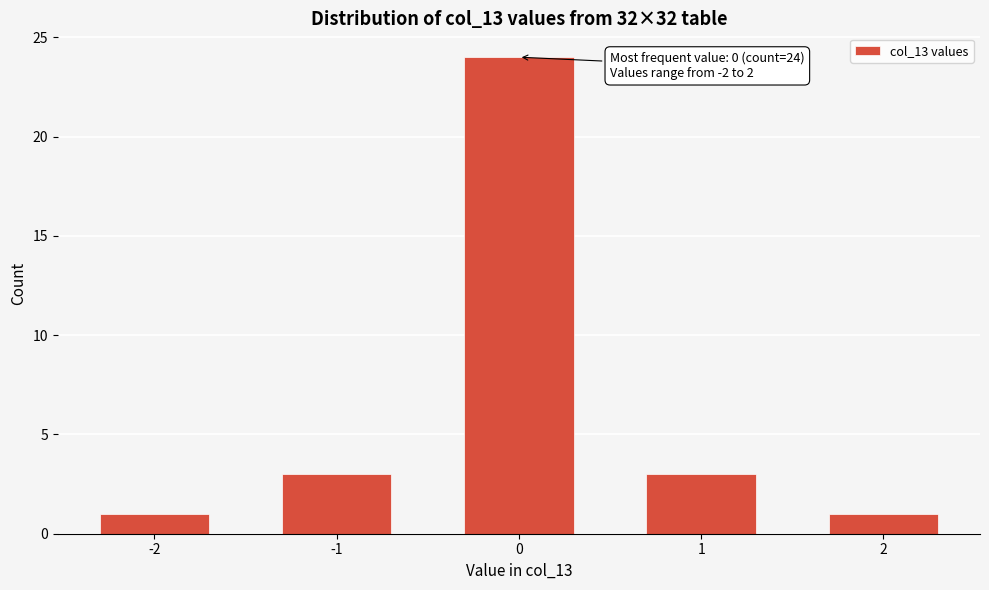

Reading left to right, list all the values displayed in this chart.

-2=1	-1=3	0=24	1=3	2=1